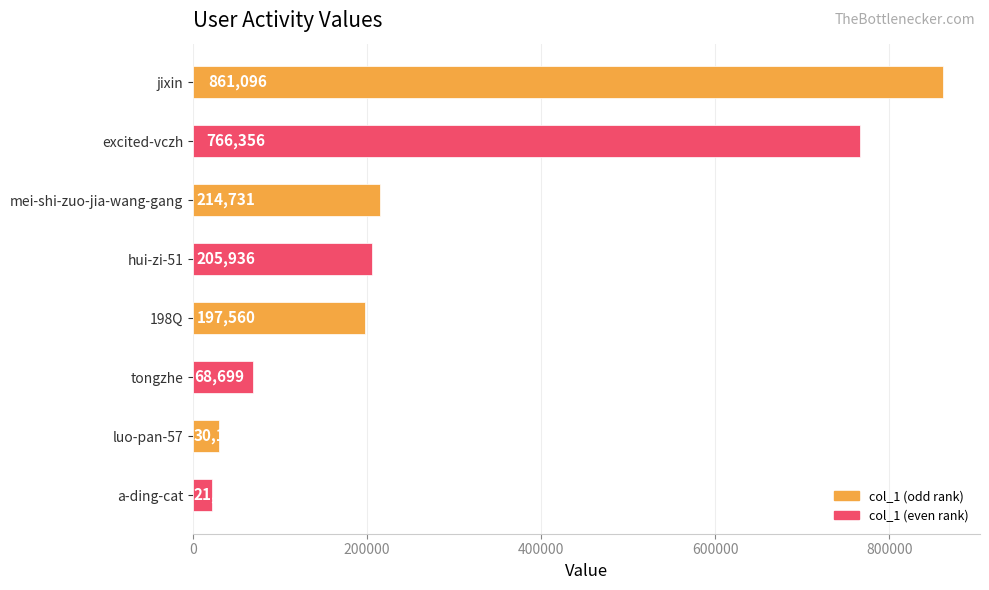

Reading top to bottom, list all the values displayed in this chart.

861096	766356	214731	205936	197560	68699	30145	21458